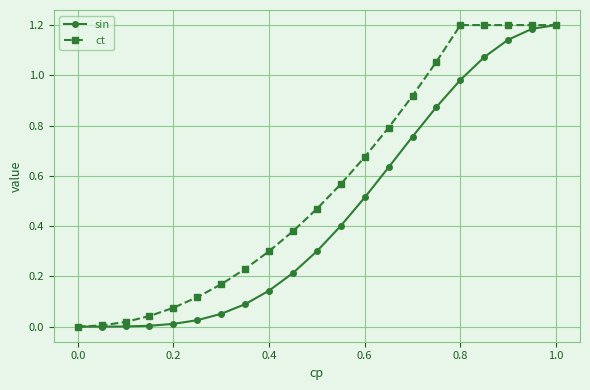

Which series has the largest total across all categories?

ct